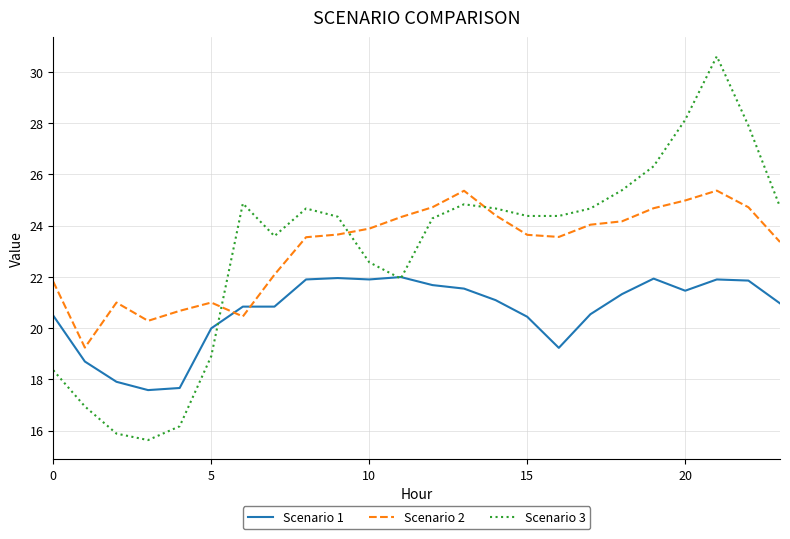

Which series has the widest spread of values?

Scenario 3